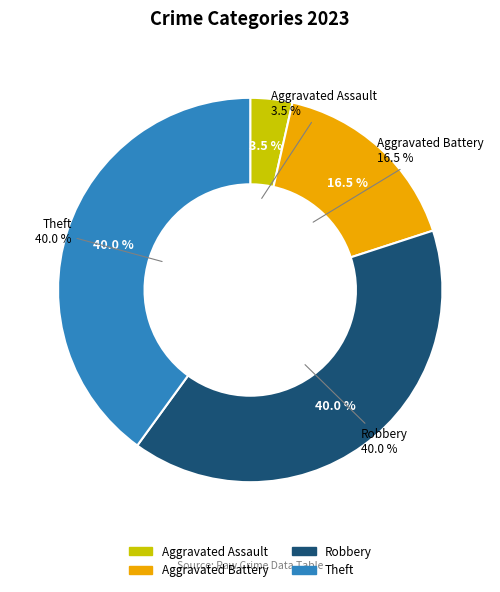

True or false: Aggravated Battery accounts for 31% of the total.

False